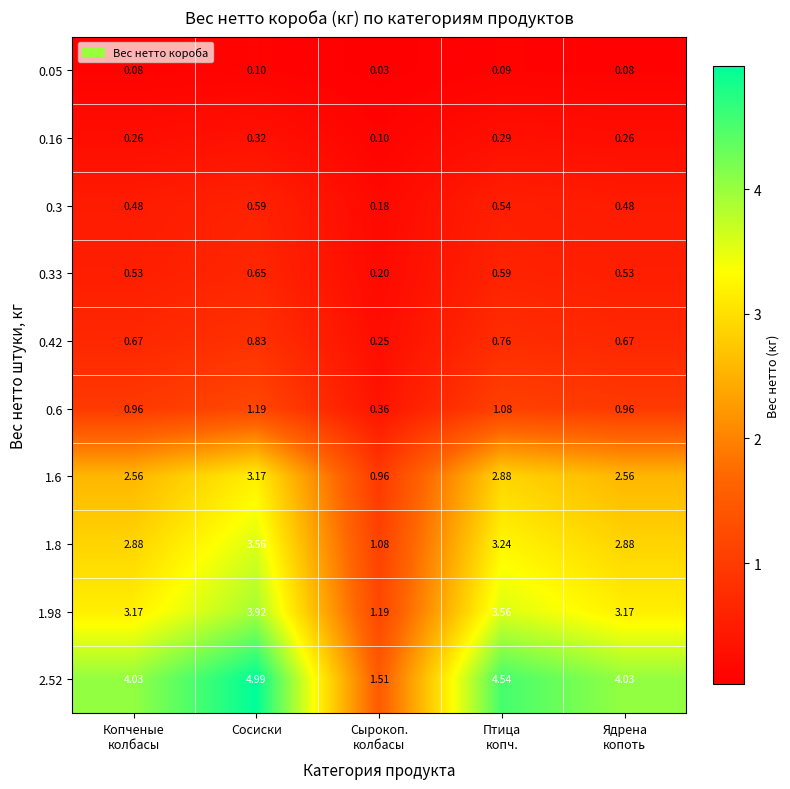

Which category has the highest value across all series?

Сосиски